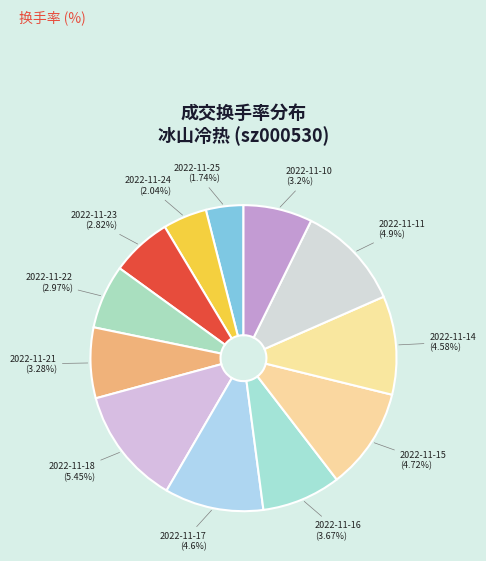

What is the smallest slice in the pie chart?

2022-11-25